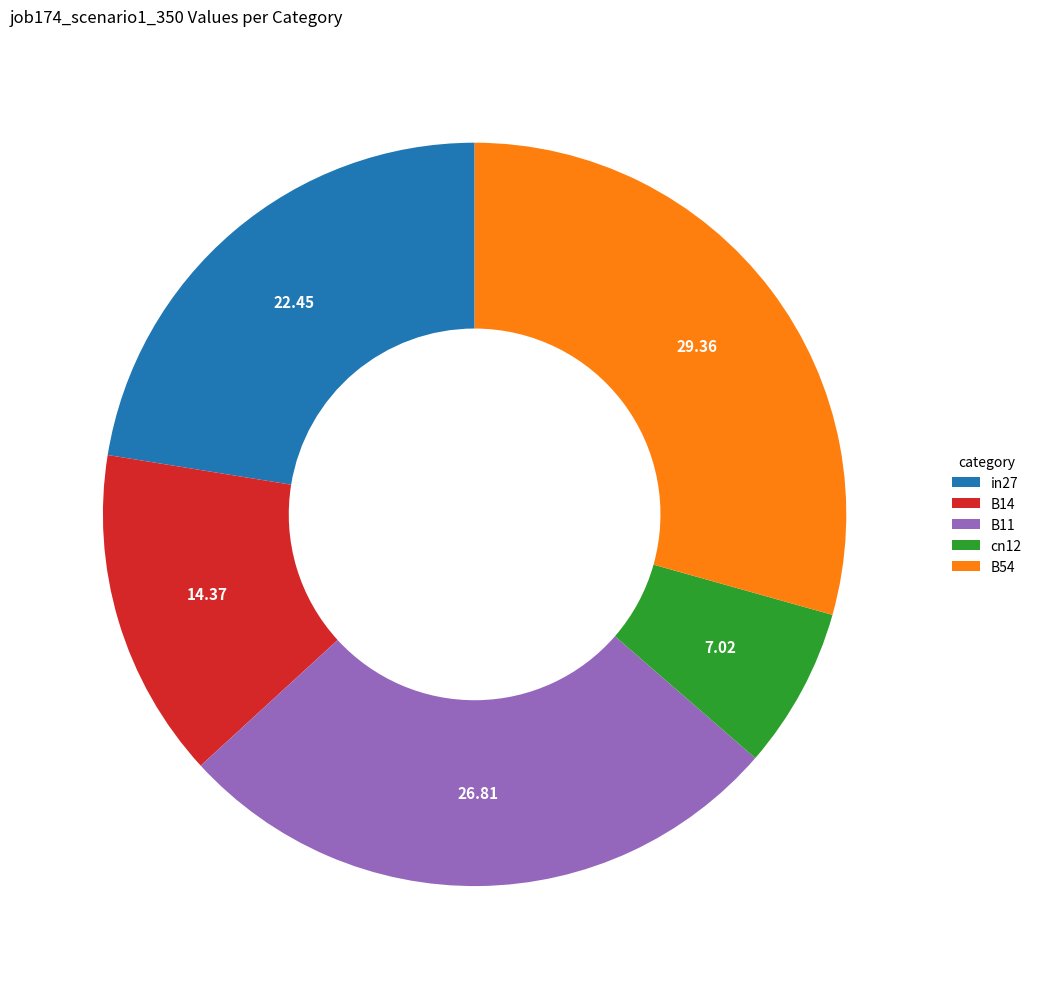

Rank the categories by value from highest to lowest.

B54, B11, in27, B14, cn12